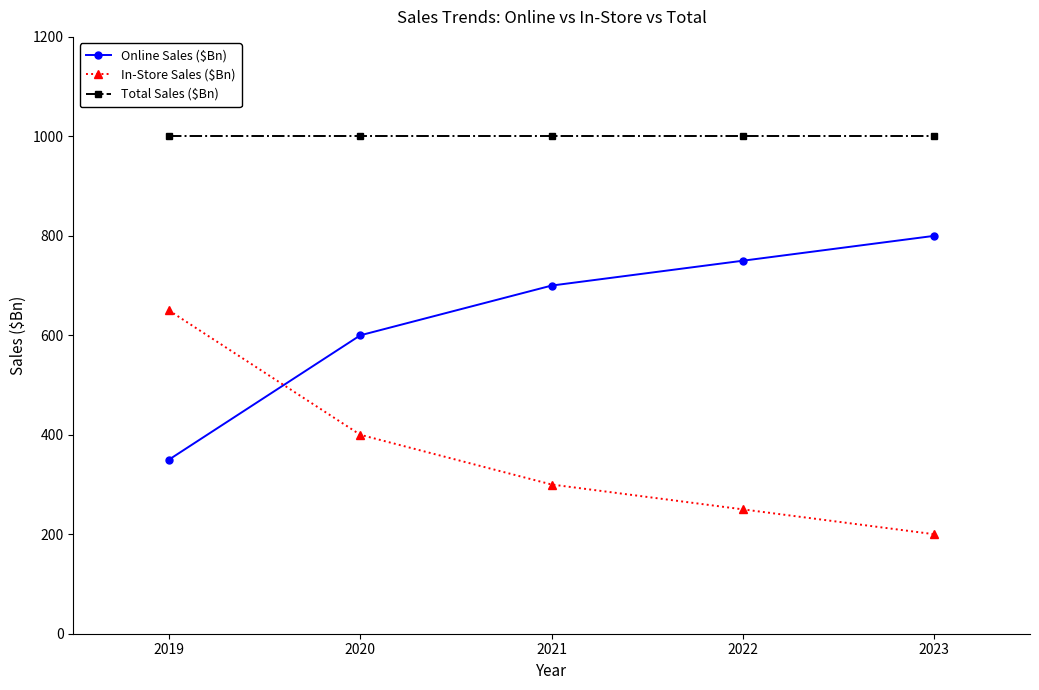

Which series has the largest total across all categories?

Total Sales ($Bn)